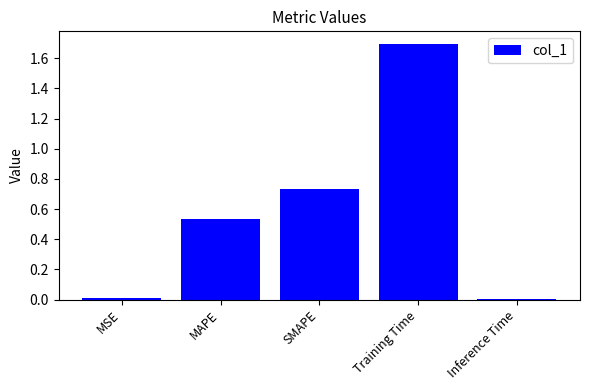

The chart shows a value of 0.0 at Inference Time. True or false?

True